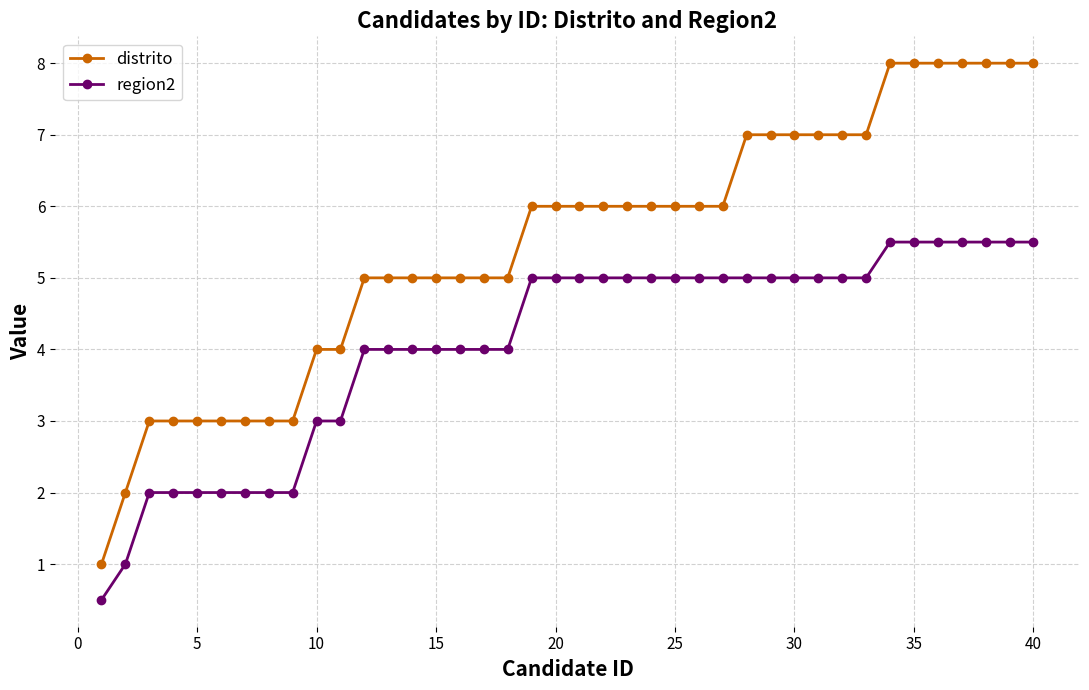

What is the value of the region2 point at the 3rd from the left?

2.0